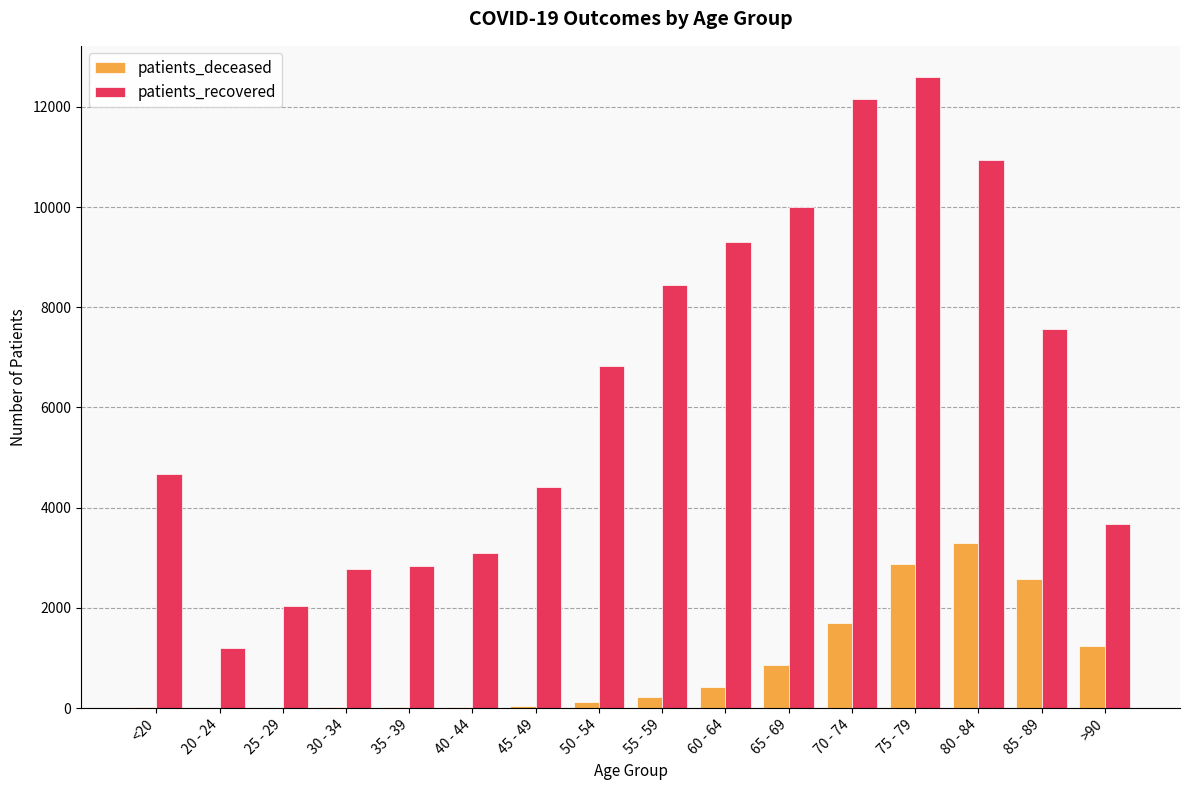

What is the maximum value for patients_recovered?

12587